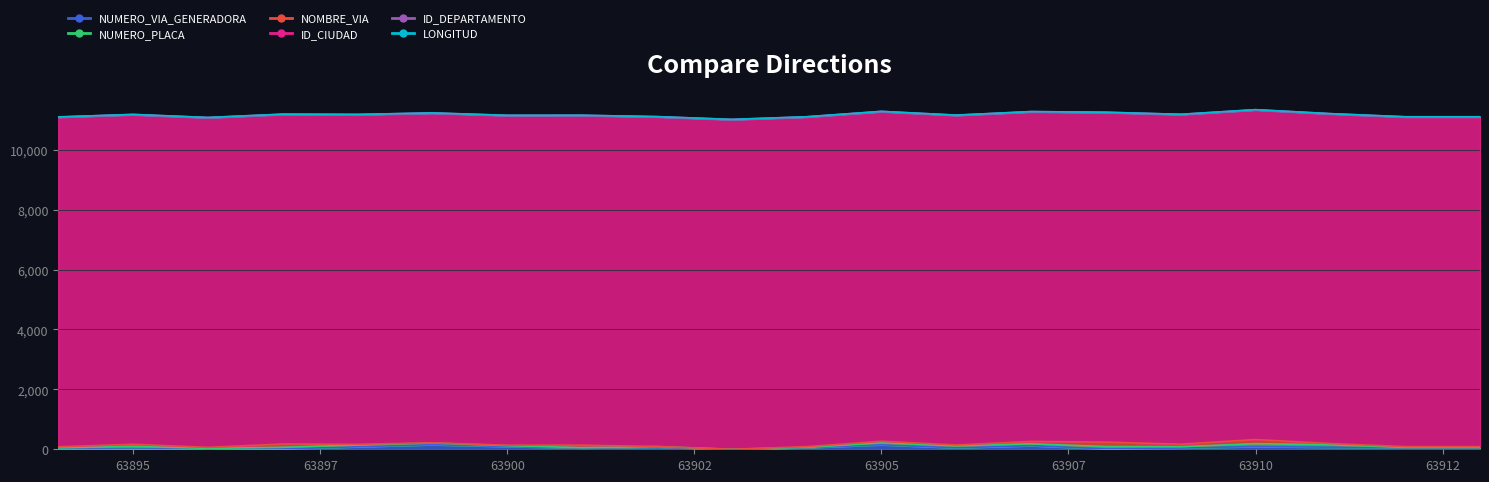

What is the difference between the maximum and minimum values in the NUMERO_VIA_GENERADORA series?

153